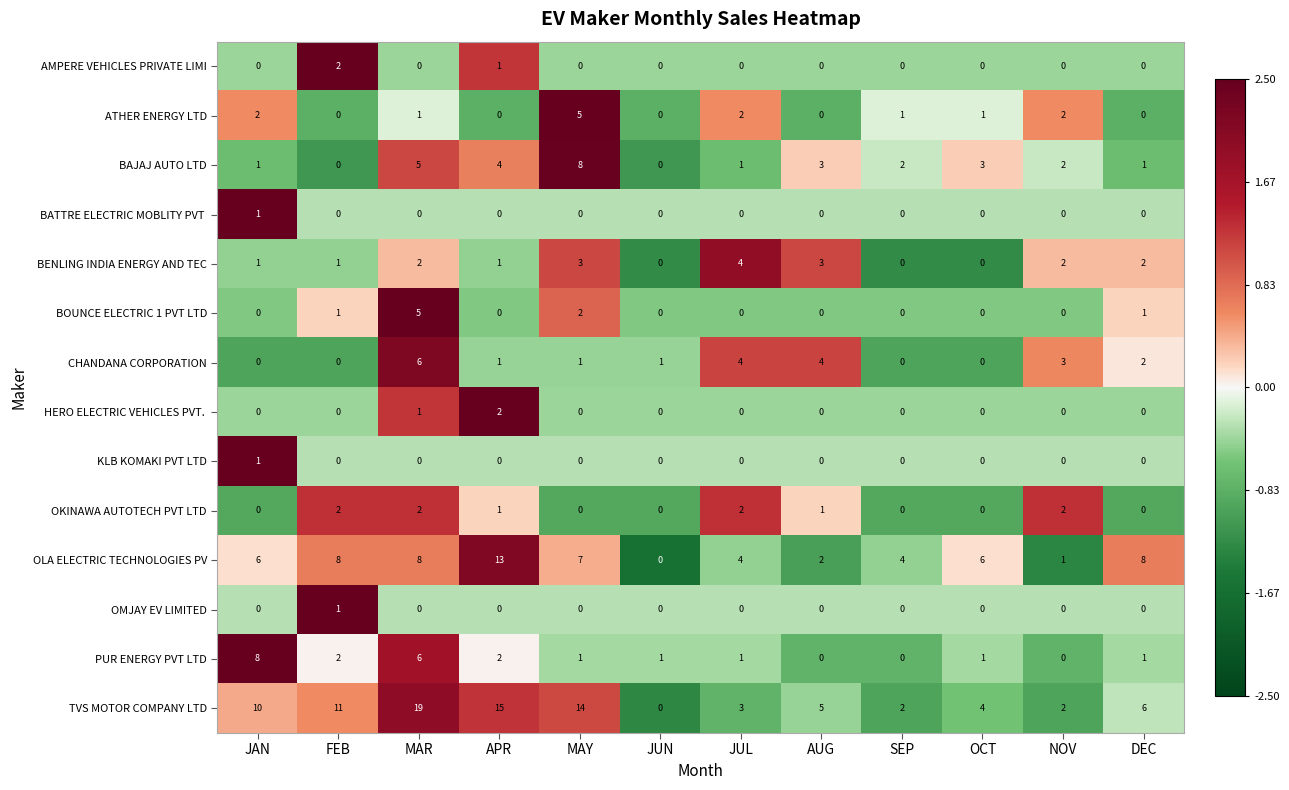

Which series has the largest total across all categories?

TVS MOTOR COMPANY LTD